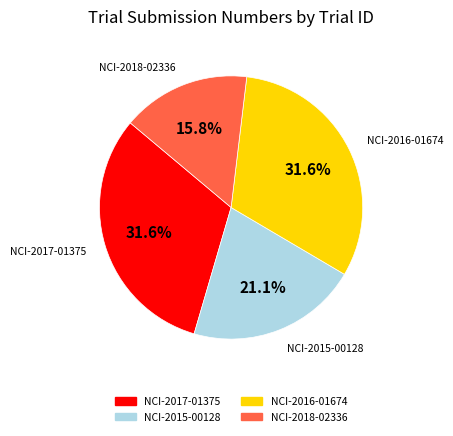

What is the smallest slice in the pie chart?

NCI-2018-02336